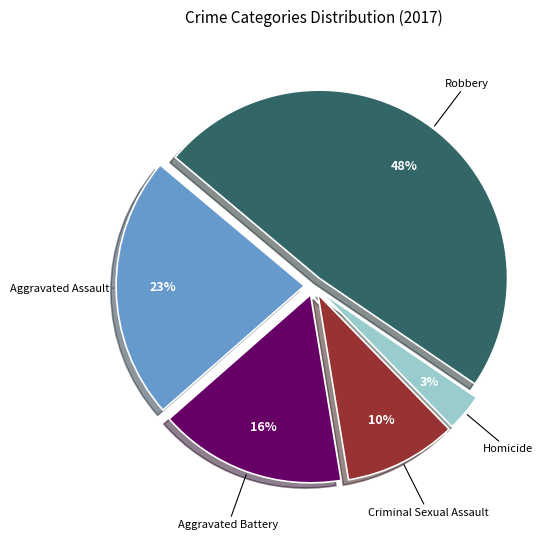

Rank the categories by value from highest to lowest.

Robbery, Aggravated Assault, Aggravated Battery, Criminal Sexual Assault, Homicide